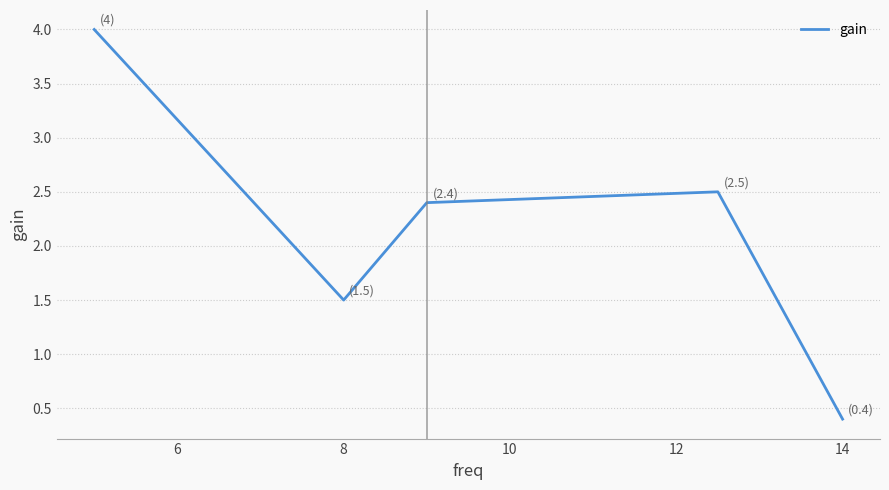

What is the difference between the maximum and minimum values?

3.6